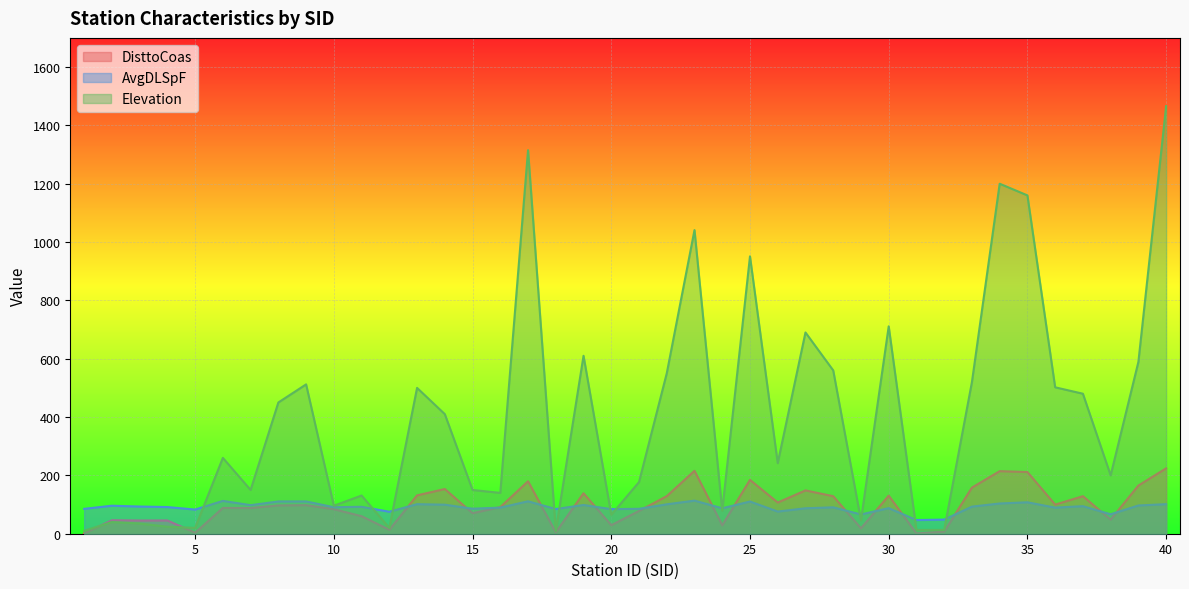

At 11, list the series in order from smallest to largest.

DisttoCoas, AvgDLSpF, Elevation